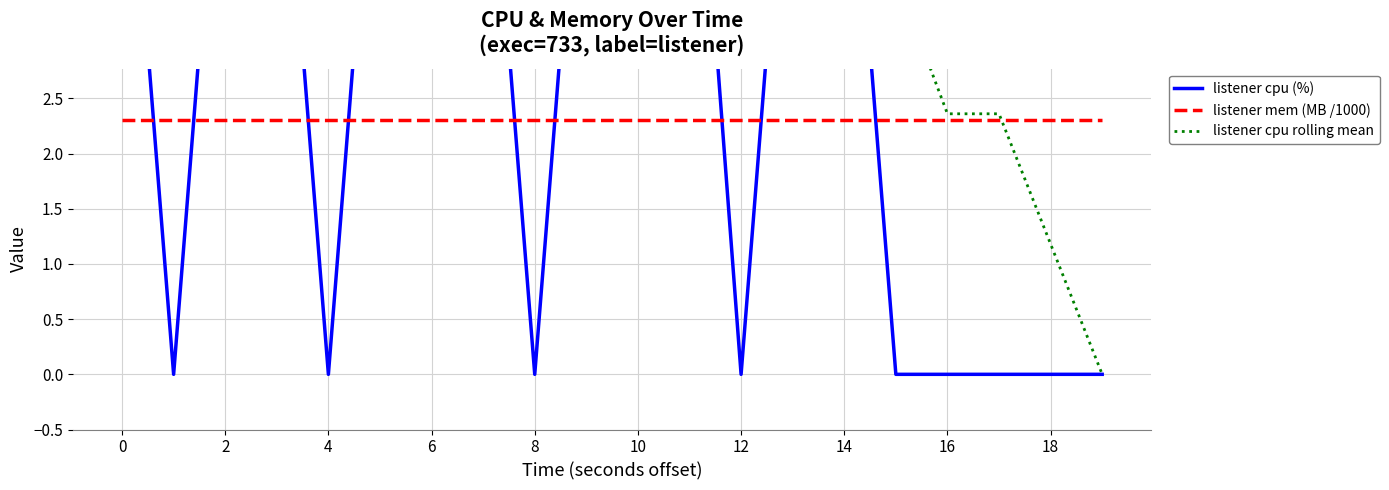

True or false: listener cpu (%) has a value of 5.9 at 14.

True